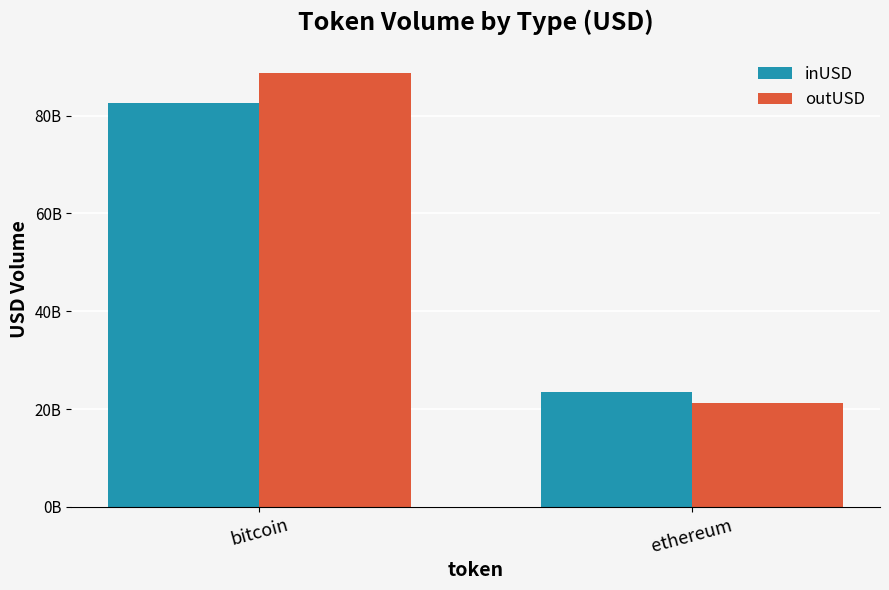

What is the difference between the maximum and minimum values in the outUSD series?

67458858771.3